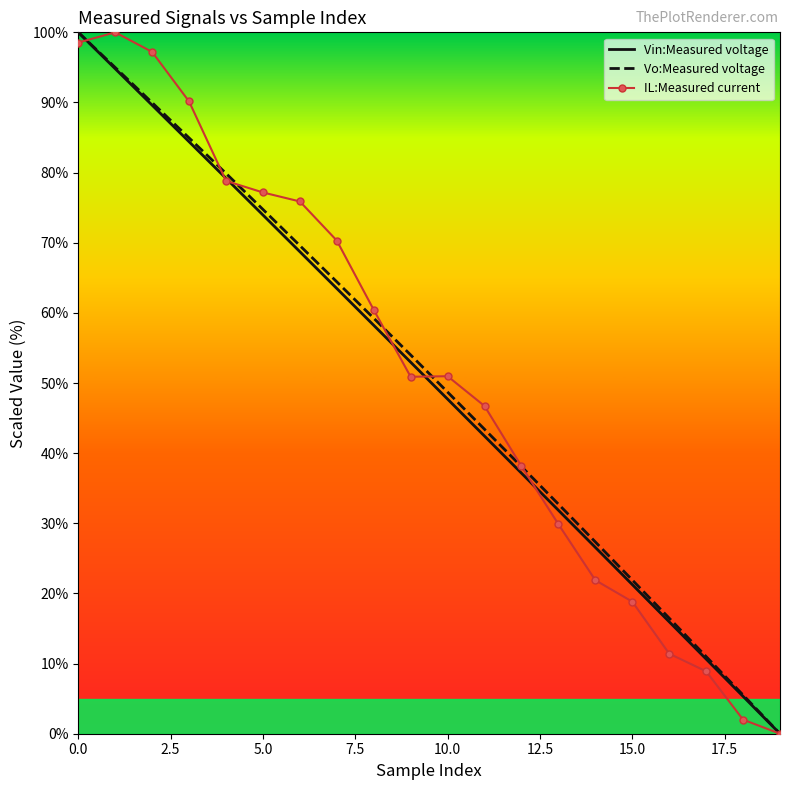

What is the highest value of the IL:Measured current series?

100.0